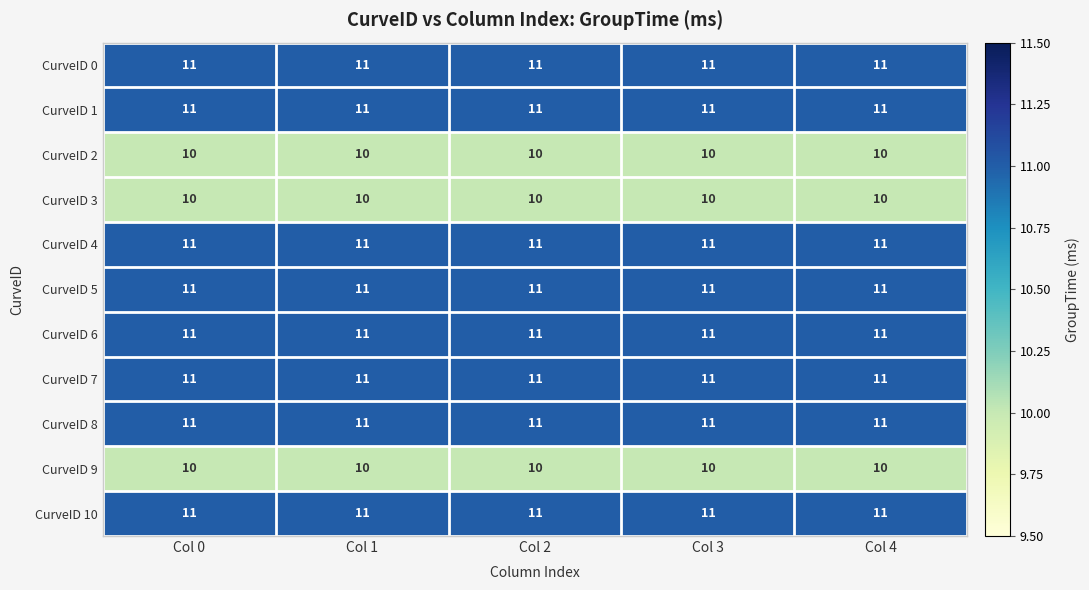

What is the maximum value shown in the chart?

11